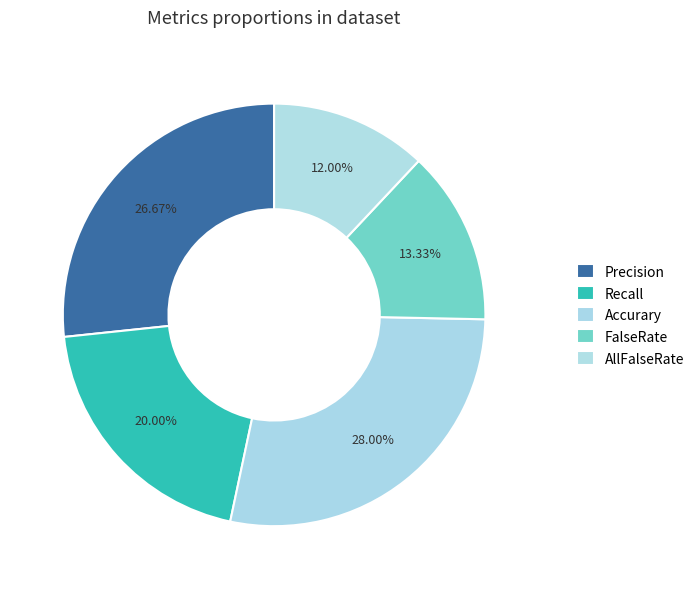

Between Accurary and Precision, which is larger?

Accurary